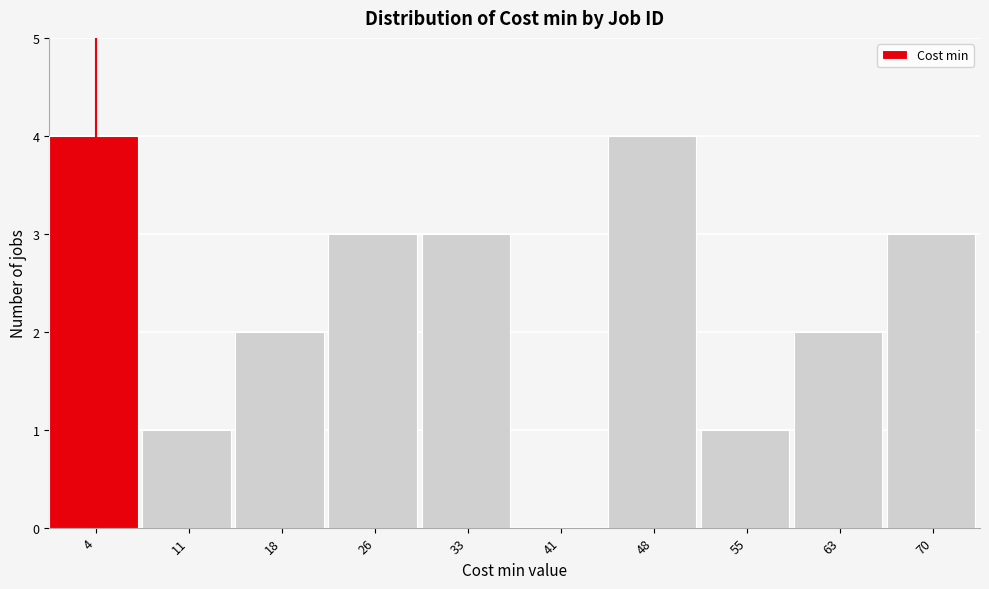

Reading left to right, what are all the values shown in this chart?

4=4	11=1	18=2	26=3	33=3	41=0	48=4	55=1	63=2	70=3